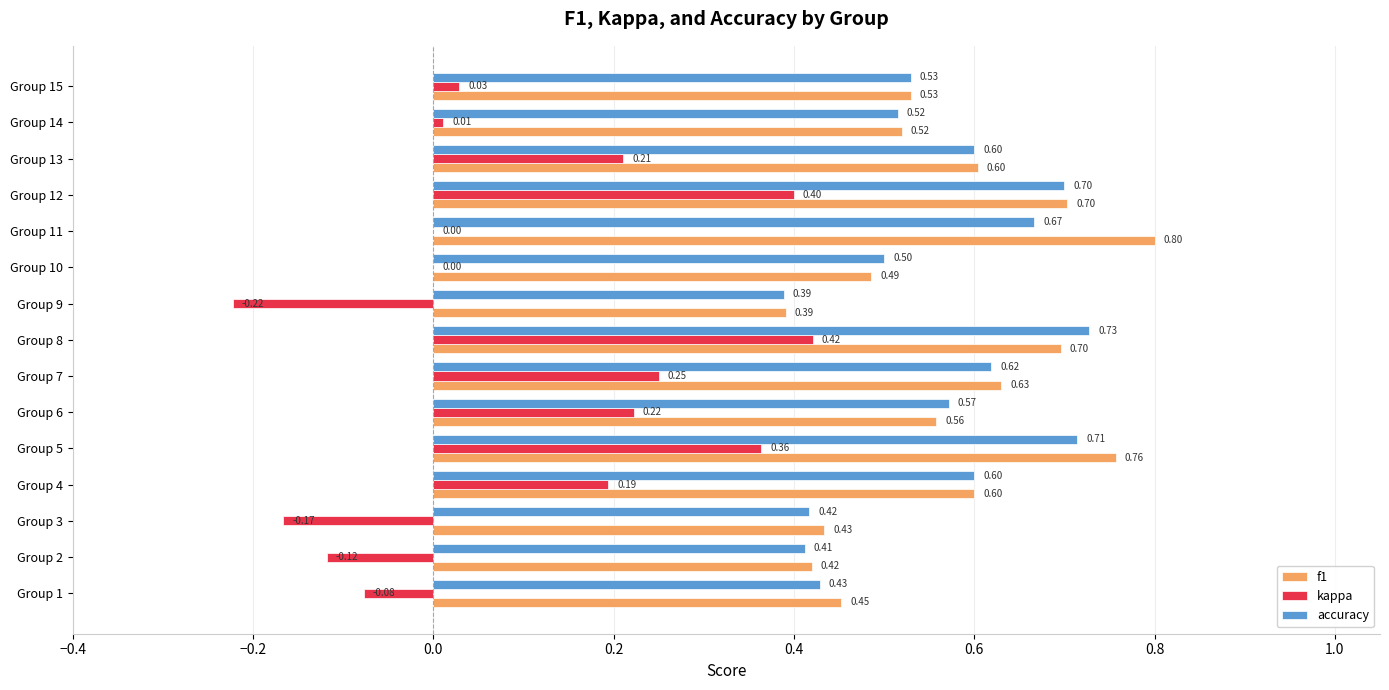

At which category is the sum across all series the highest?

Group 8